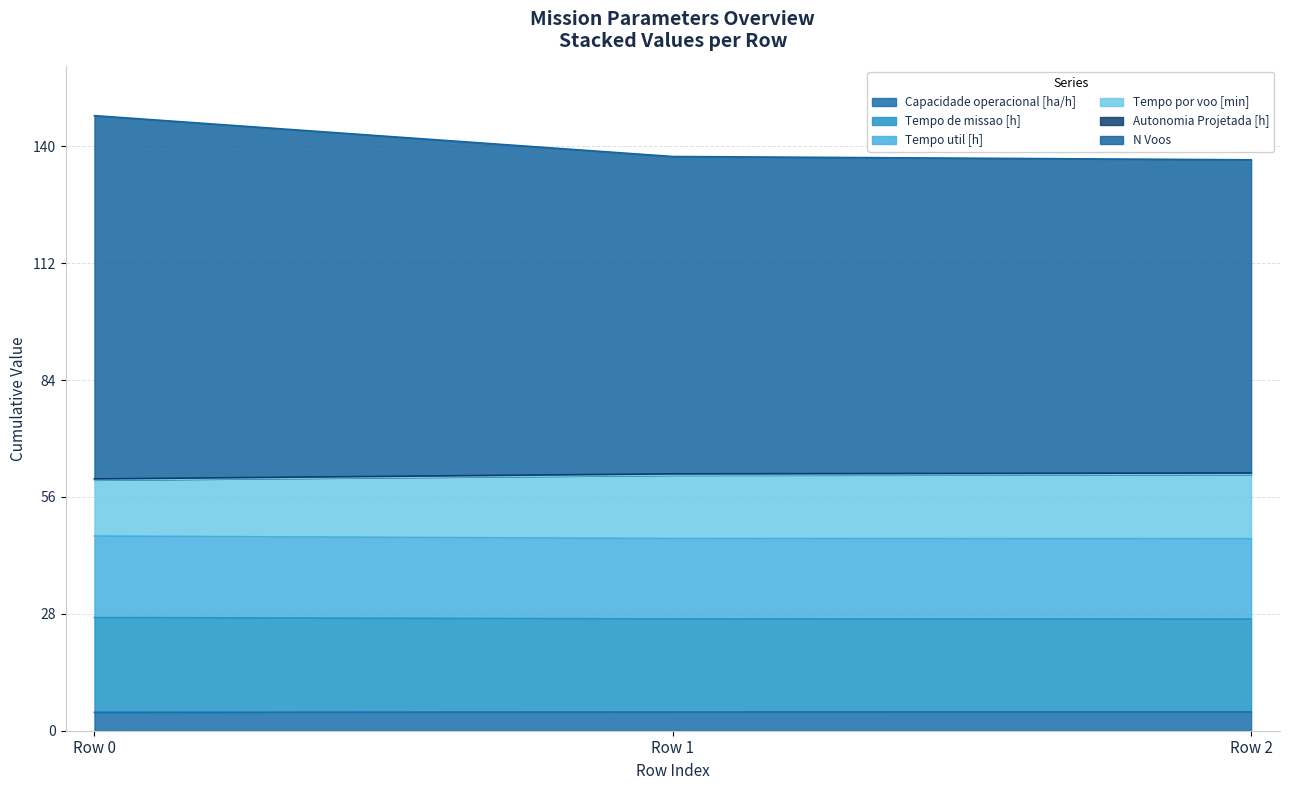

What is the highest value of the Capacidade operacional [ha/h] series?

4.5